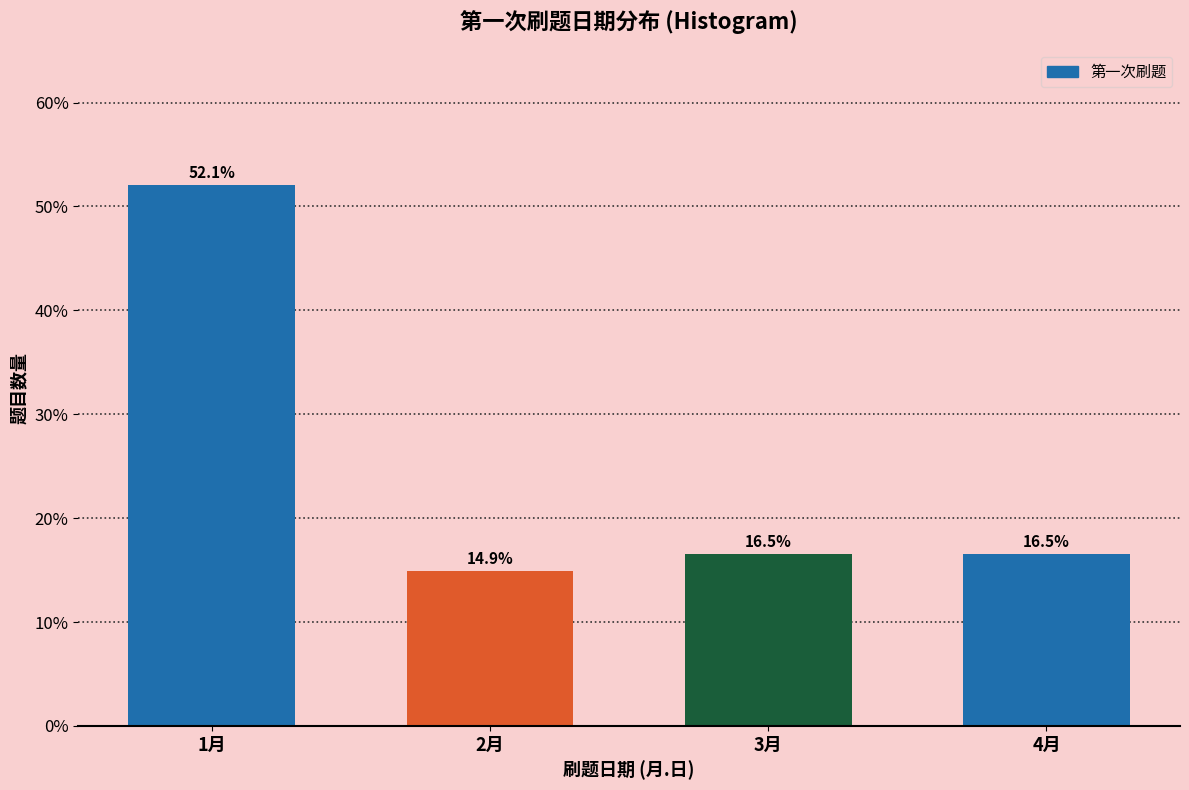

Reading right to left, list all the values displayed in this chart.

16.5	16.5	14.9	52.1